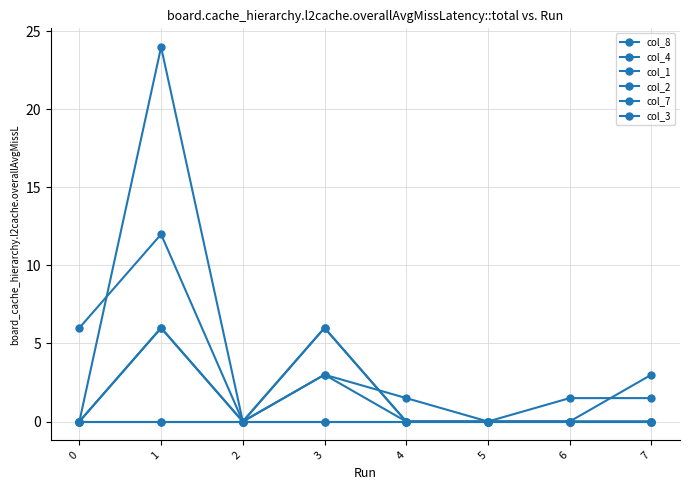

Is this an area chart (filled region under the line)?

No